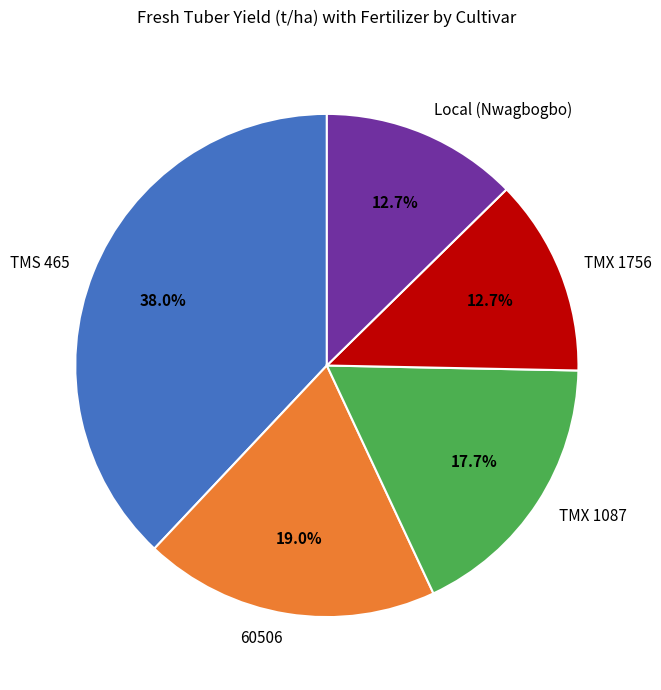

To the nearest percent, what is the average slice percentage?

20%